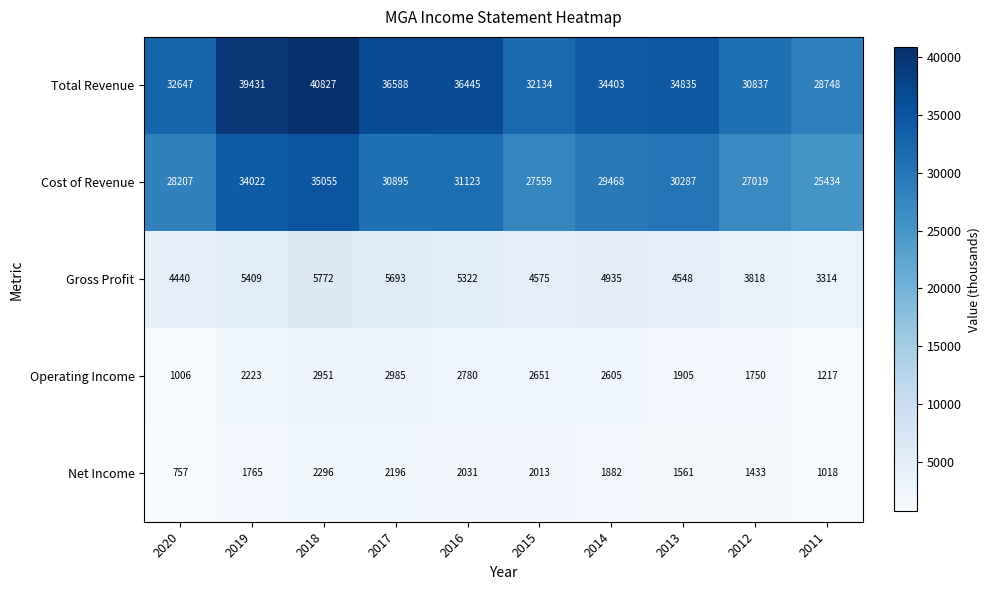

Is it true that Net Income equals 1739 at 2011?

False